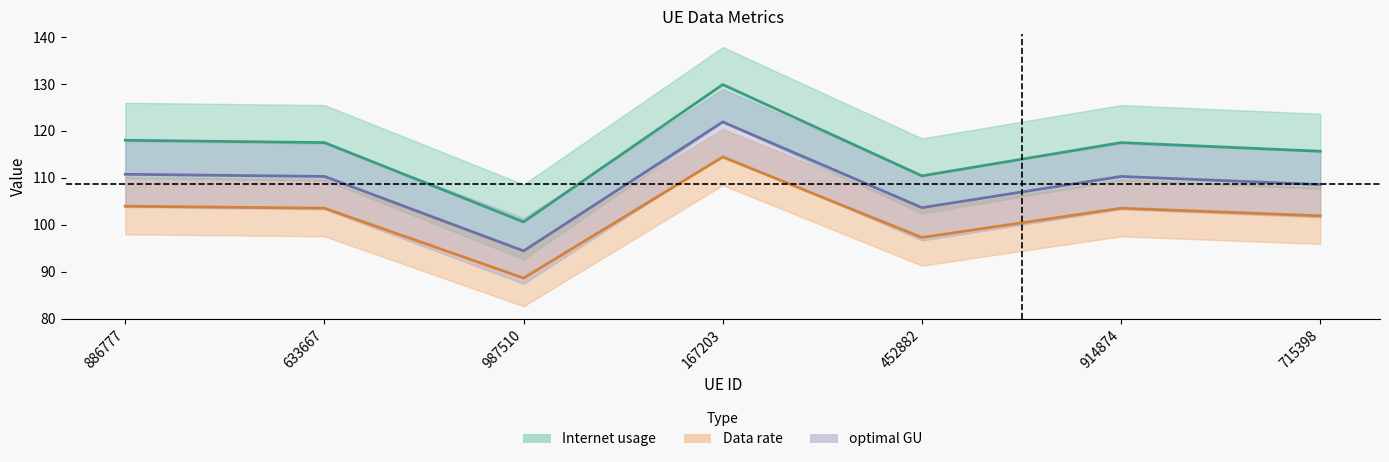

Reading right to left, list all the values displayed in this chart.

Internet usage: 715398=115.7	914874=117.5	452882=110.4	167203=129.9	987510=100.6	633667=117.5	886777=118.0
Data rate: 715398=101.9	914874=103.5	452882=97.3	167203=114.4	987510=88.6	633667=103.5	886777=104.0
optimal GU: 715398=108.6	914874=110.3	452882=103.6	167203=121.9	987510=94.4	633667=110.3	886777=110.8